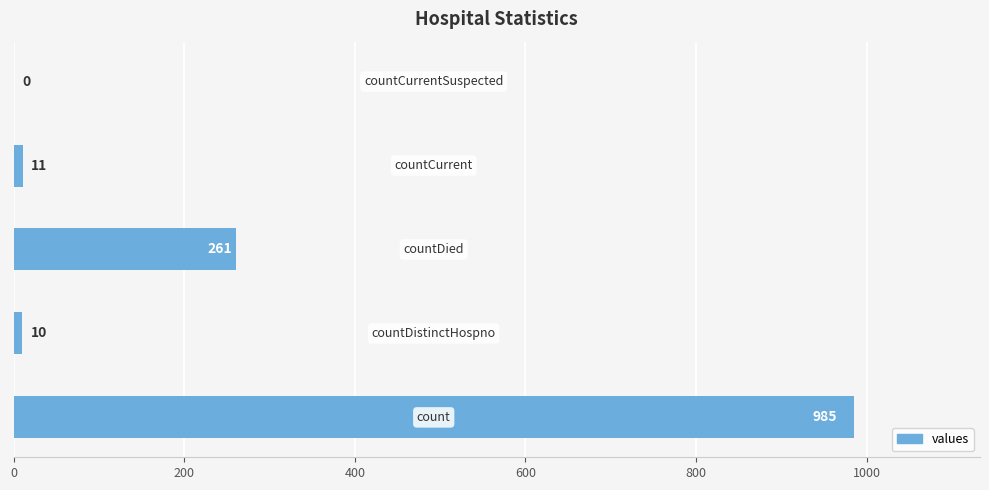

What is the sum of all values?

1267